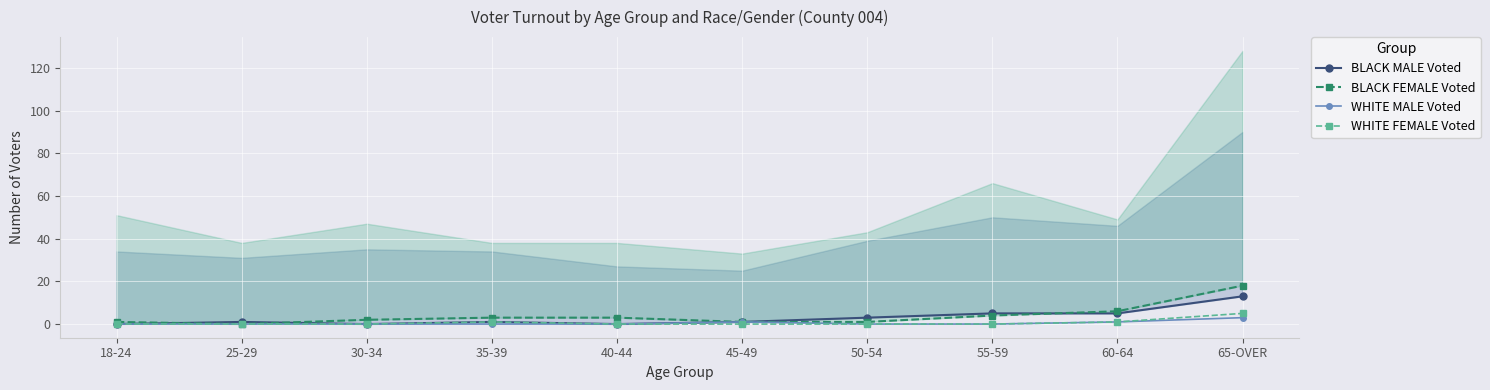

What is the label of the 6th point from the left?

45-49